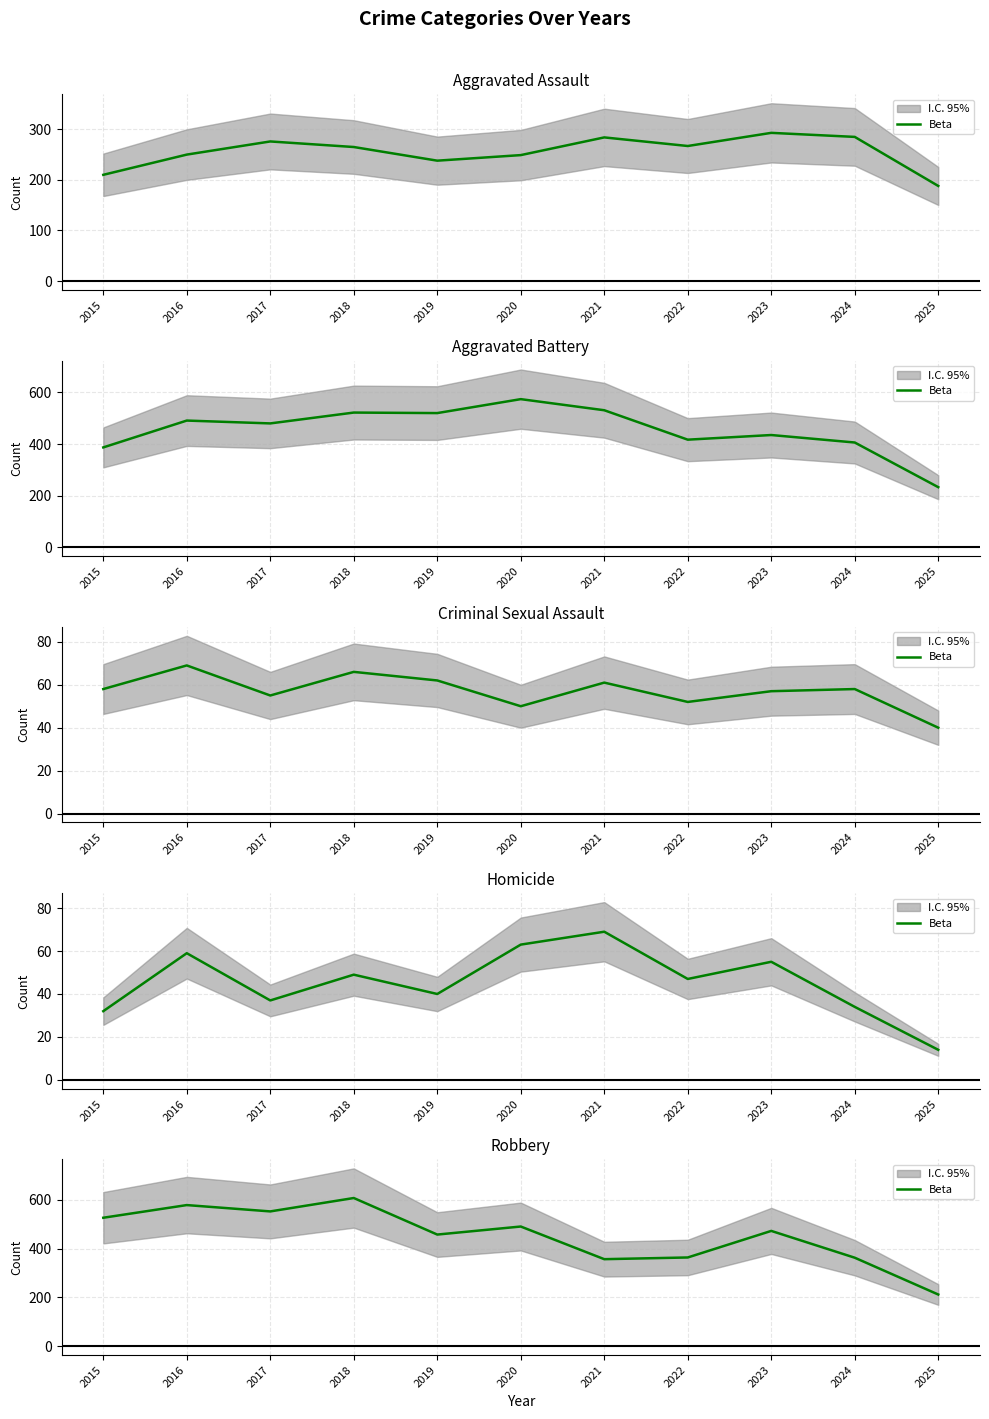

List the labels in order of value, largest first.

2018, 2016, 2017, 2015, 2020, 2023, 2019, 2022, 2024, 2021, 2025